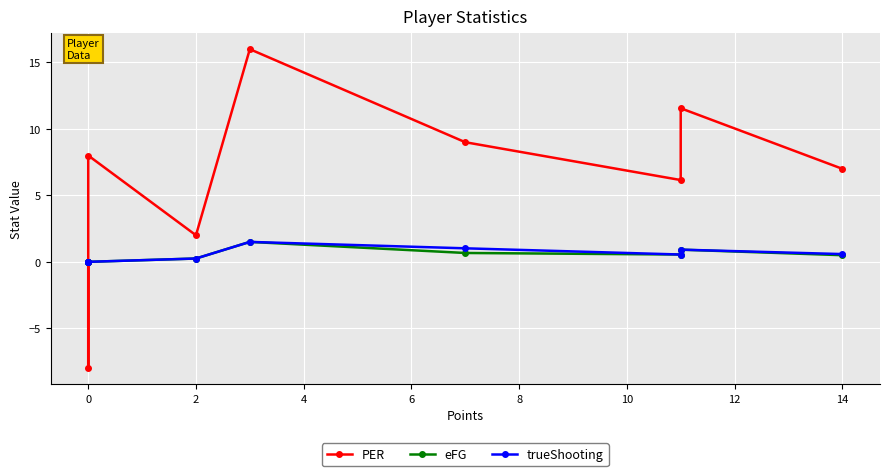

Between 10 and 14, which series saw the biggest shift?

PER